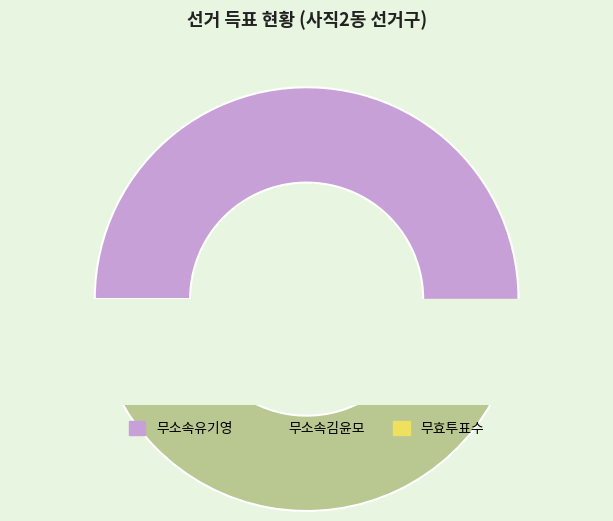

Approximately how many times larger is the value at 무소속유기영 compared to 무효투표수?

24.0